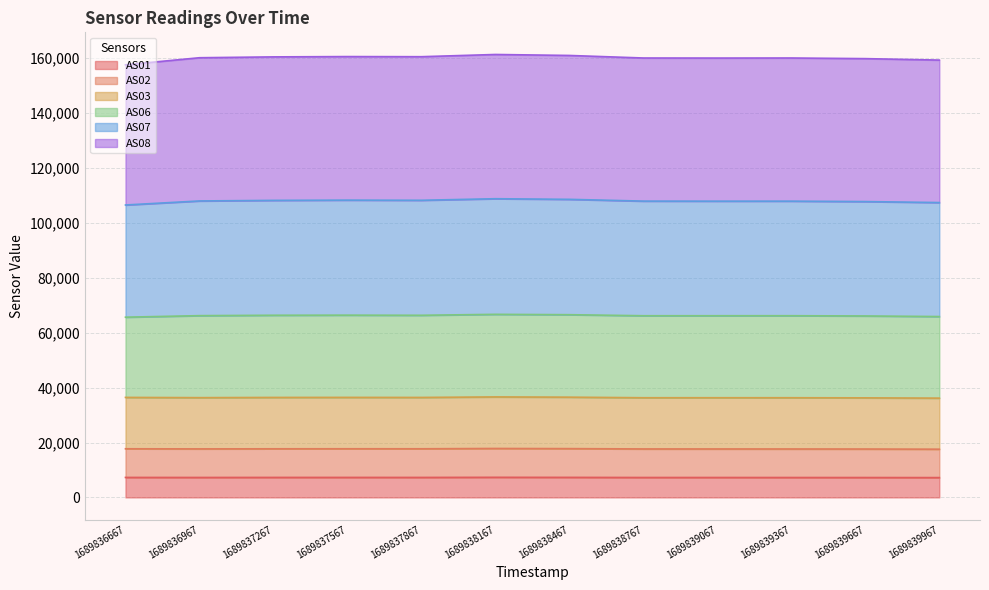

The value of AS01 at 1689839667 is 7239. True or false?

True